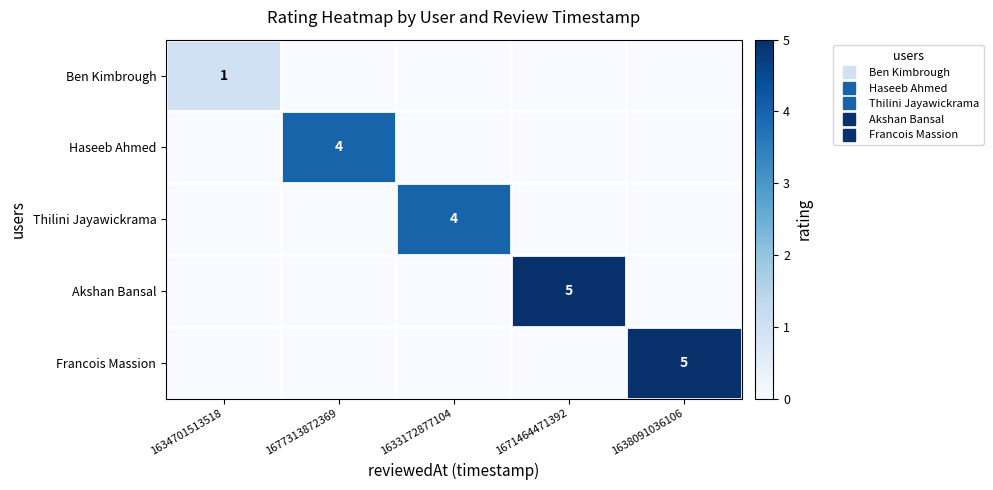

Is the value of Akshan Bansal at 1638091036106 greater than the value of Haseeb Ahmed at 1633172877104?

No